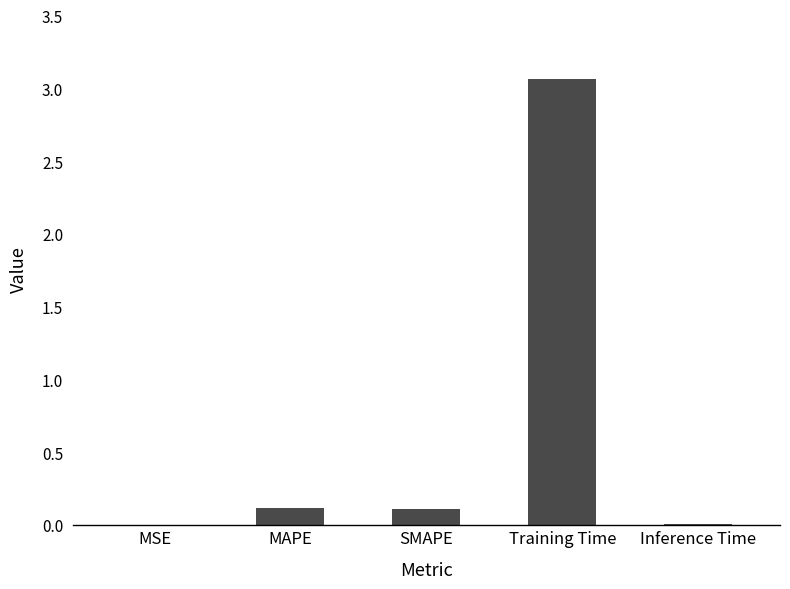

What is the sum of all values?

3.3